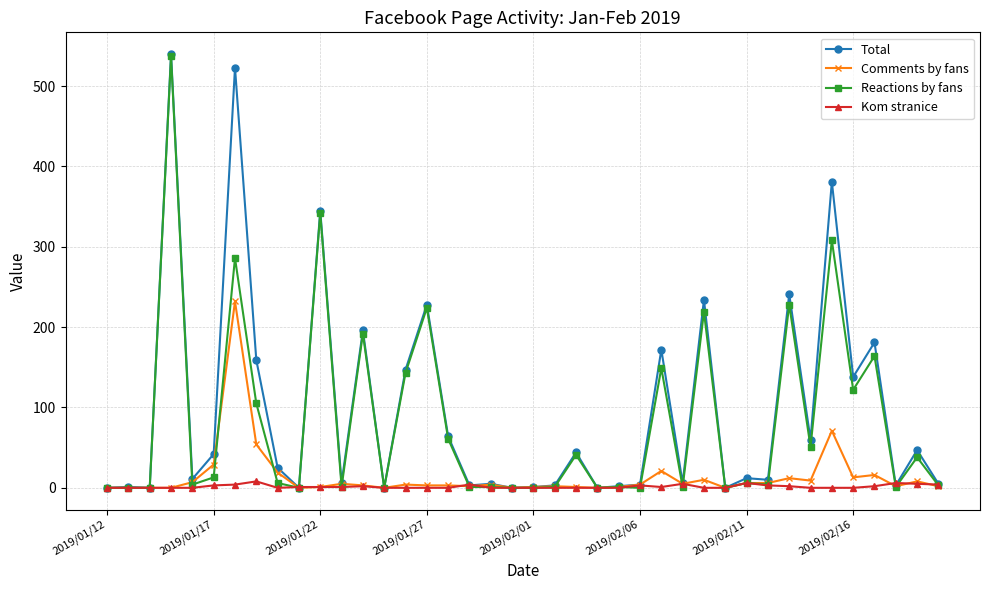

How many series are shown in this chart?

4